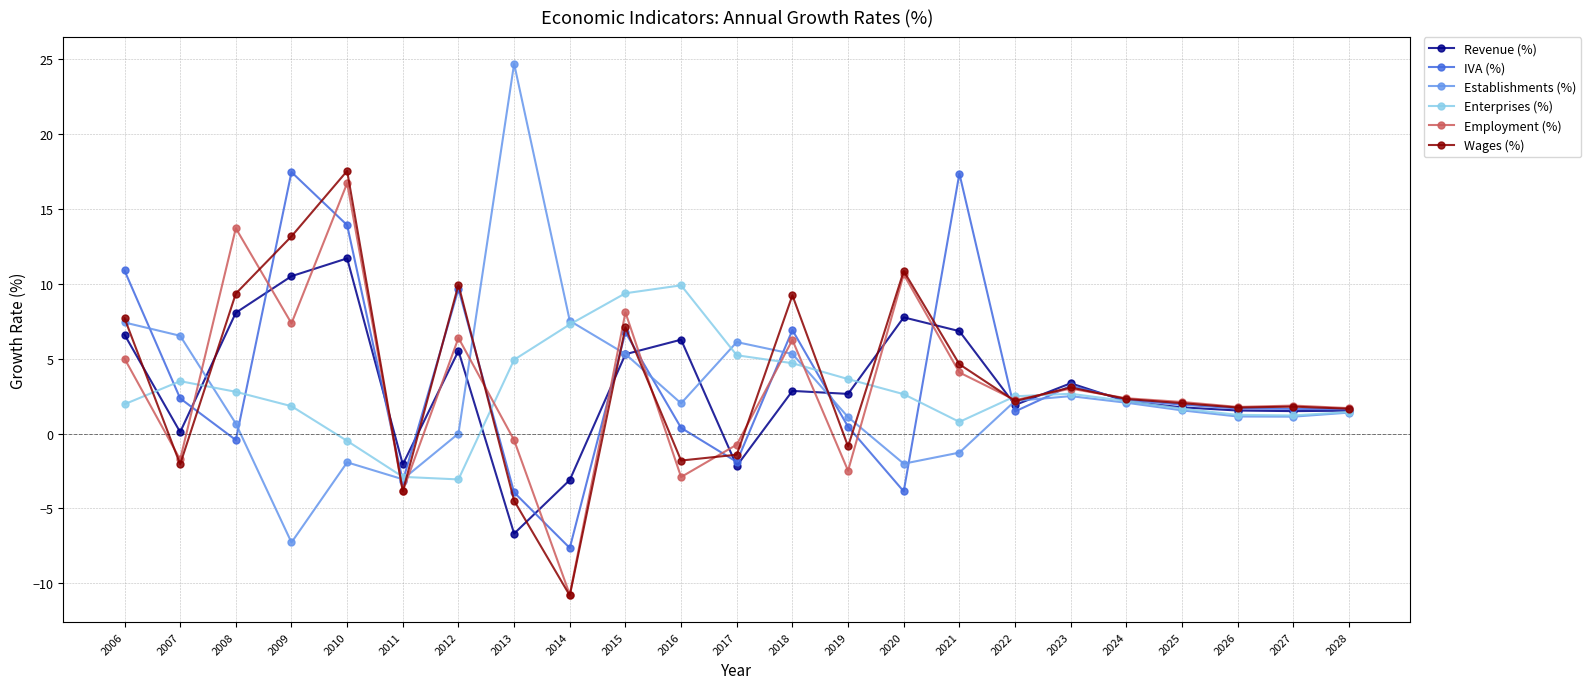

What is the approximate value of Enterprises (%) at 2022?

2.5